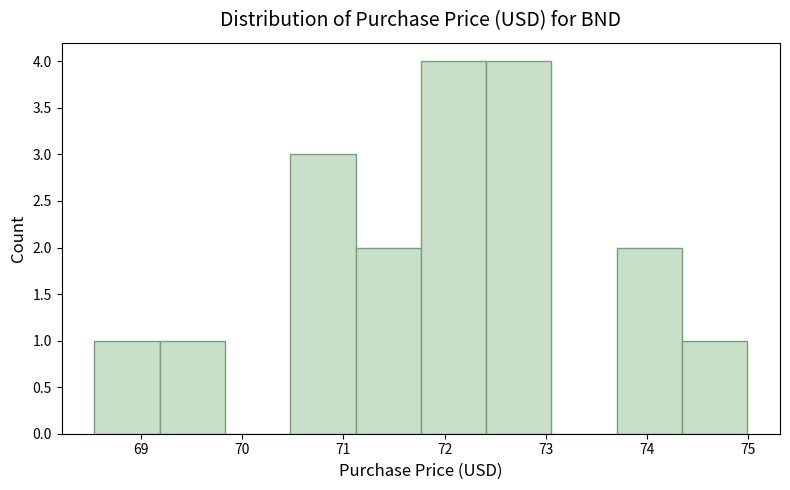

Reading left to right, list every bar in this chart as the range it spans on the x-axis followed by its height. Neither the bar edges nor the heights are printed on the chart, so give them approximately, as read against the axes.

68.5 to 69.2: 1
69.2 to 69.8: 1
69.8 to 70.5: 0
70.5 to 71.1: 3
71.1 to 71.8: 2
71.8 to 72.4: 4
72.4 to 73.1: 4
73.1 to 73.7: 0
73.7 to 74.3: 2
74.3 to 75.0: 1